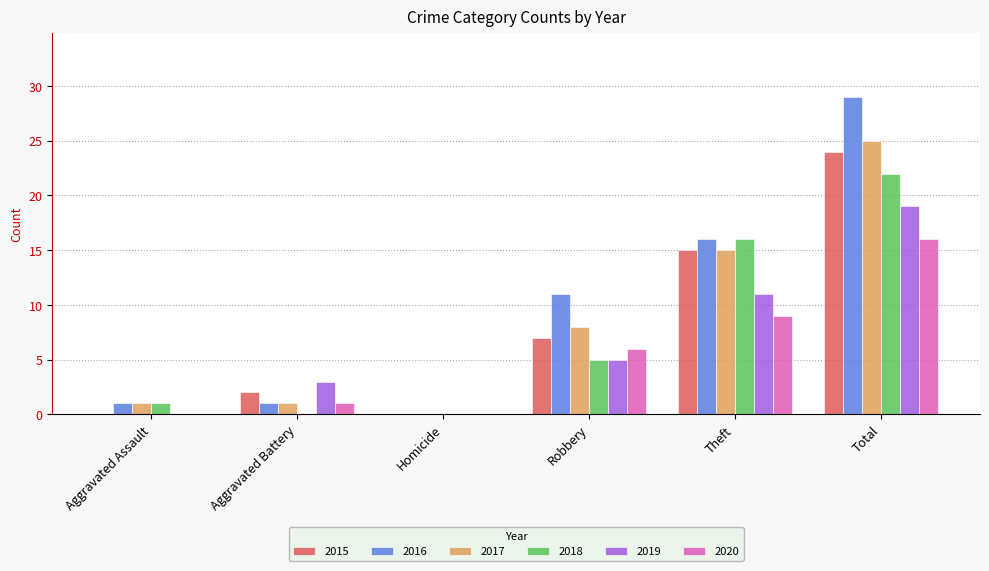

What is the greatest value displayed?

29